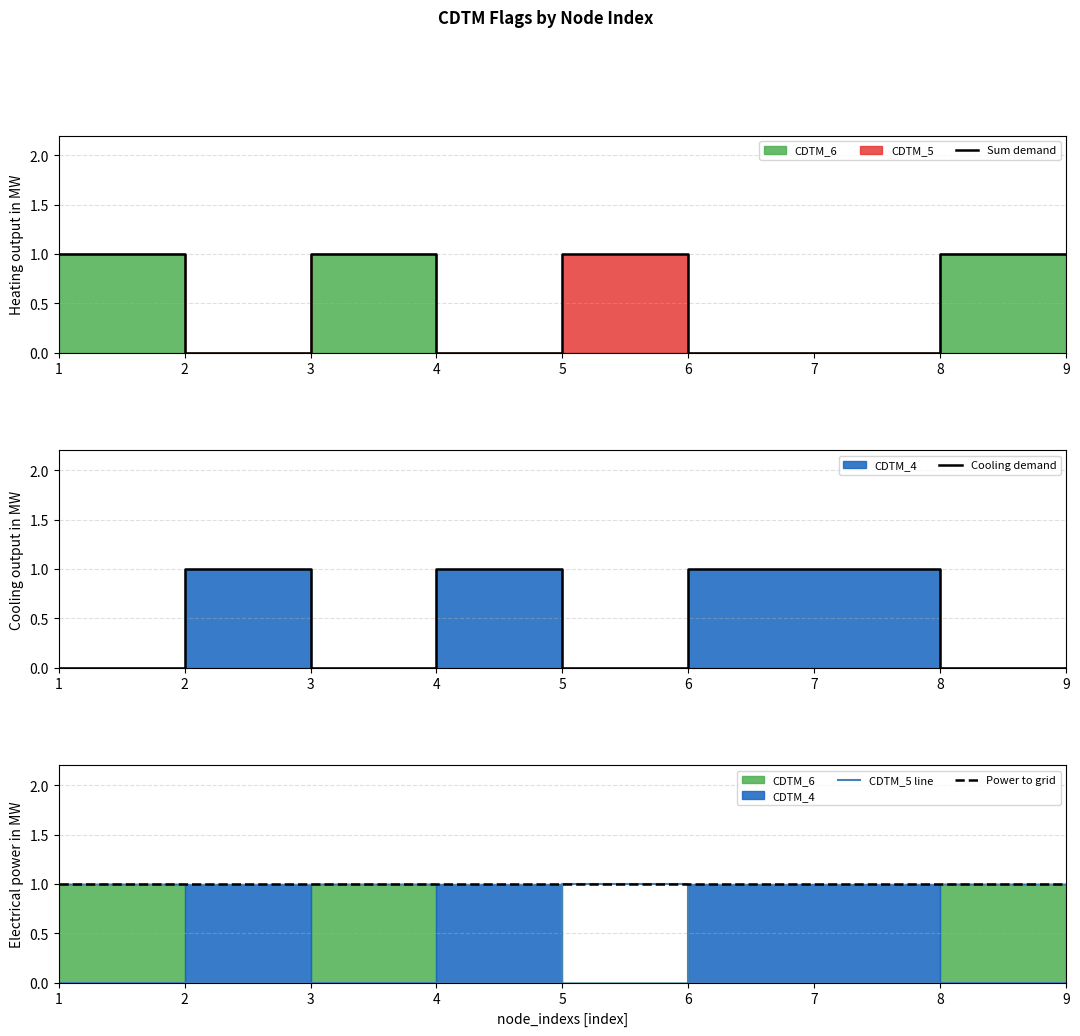

True or false: CDTM_5 line and Power to grid intersect in this chart.

False